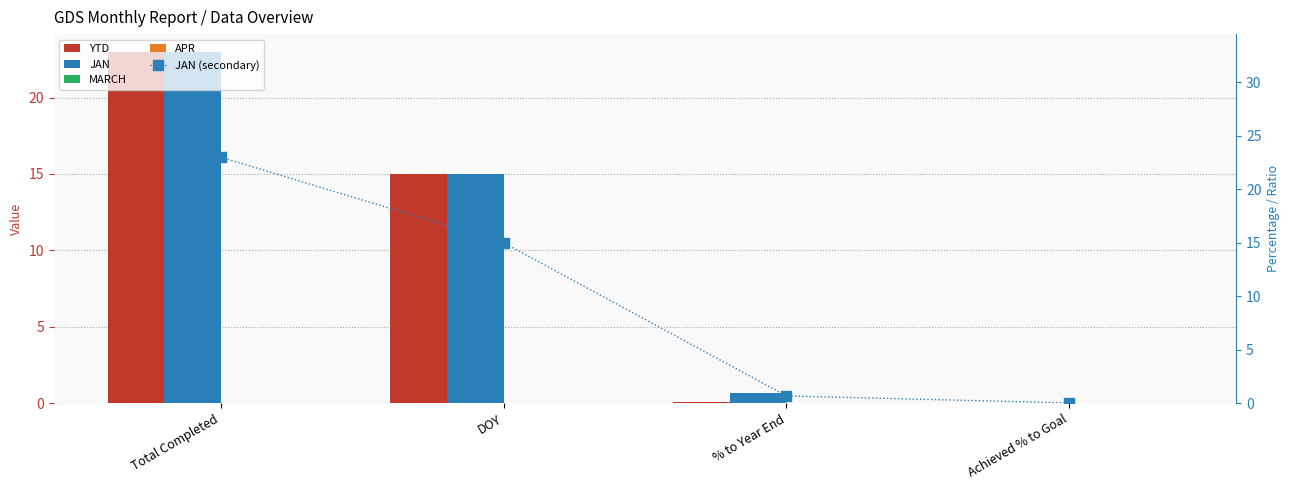

Reading right to left, what are all the values shown in this chart?

YTD: 0.0	0.1	15.0	23.0
JAN: 0.0	0.7	15.0	23.0
MARCH: 0.0	0.0	0.0	0.0
APR: 0.0	0.0	0.0	0.0
JAN (secondary): 0.0	0.7	15.0	23.0